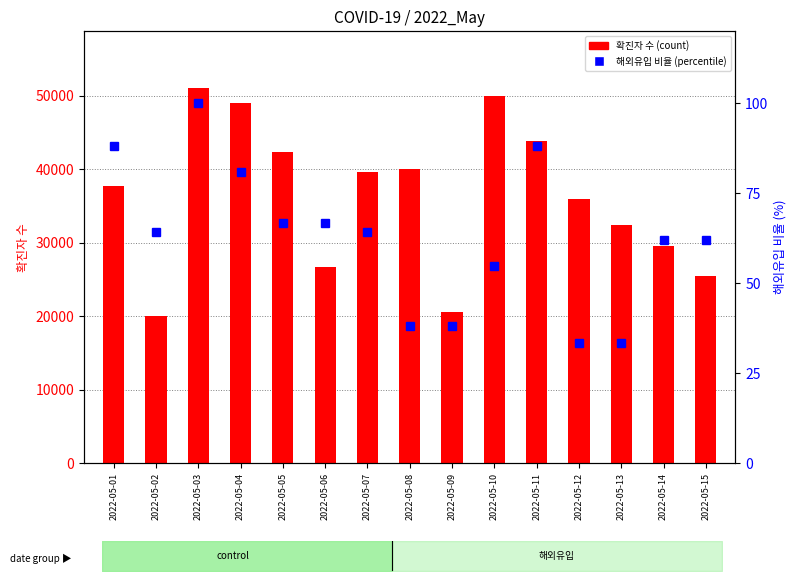

What is the difference between the highest and lowest values at 2022-05-02?

20002.7